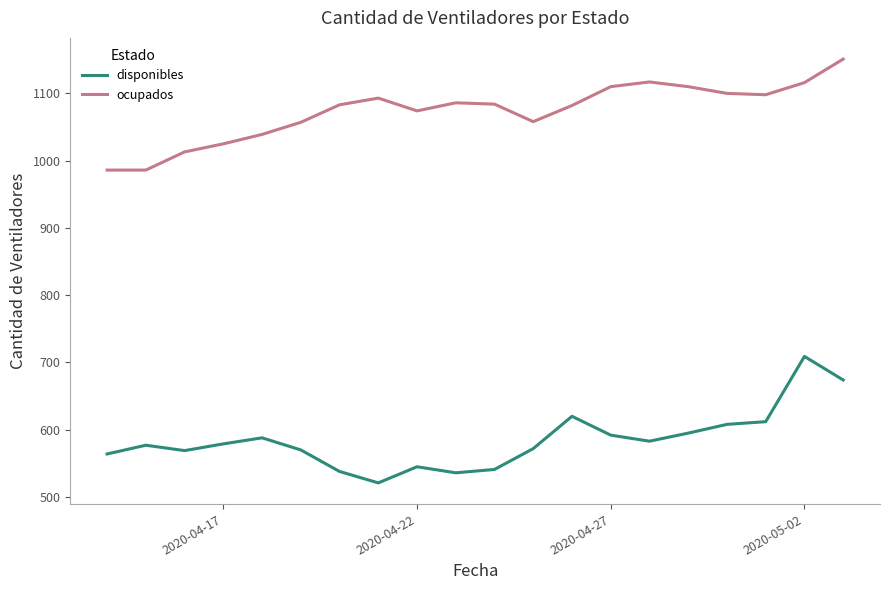

Which series has the largest total across all categories?

ocupados